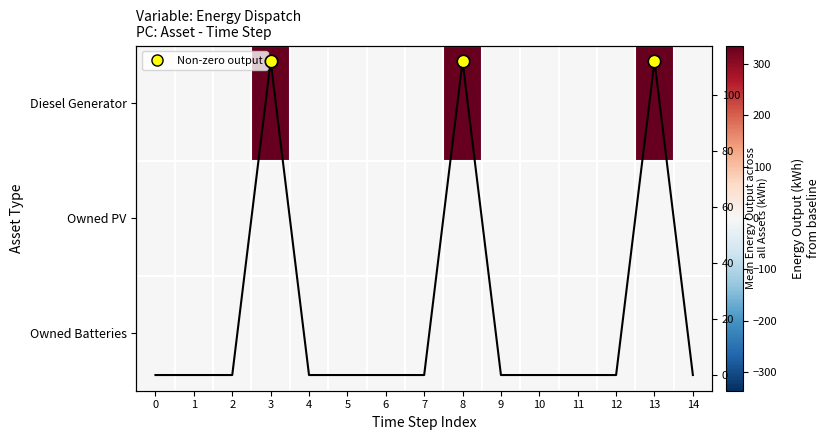

At 12, list the series in order from largest to smallest.

Diesel Generator, Owned PV, Owned Batteries, Mean output